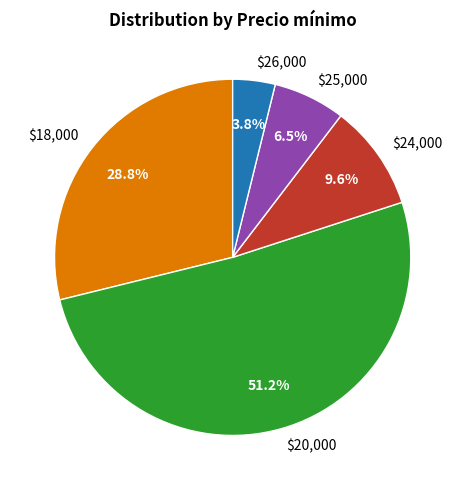

Is there any slice that represents more than half of the pie?

Yes